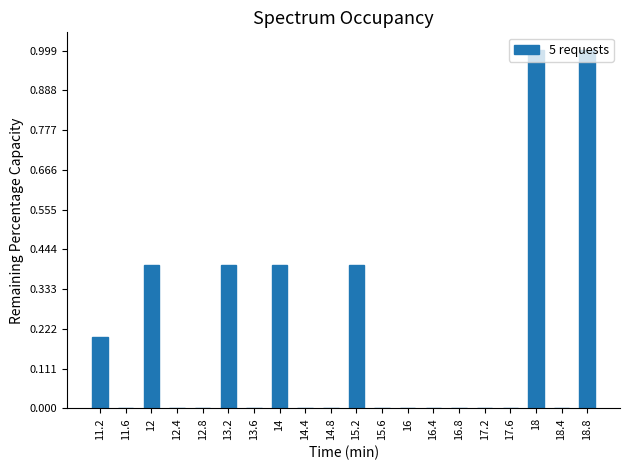

How tall is the bar that spans 11.0 to 11.4 on the x-axis? The values are not printed on the chart, so give them approximately, as read against the axis.

0.2